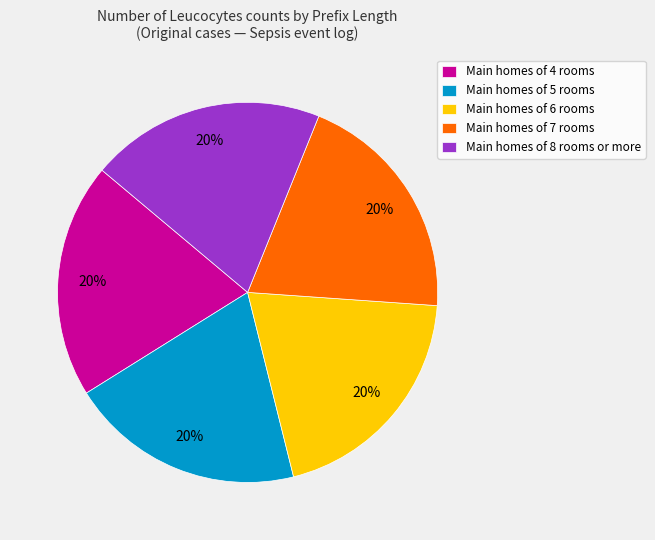

Is the sum of Main homes of 6 rooms and Main homes of 4 rooms greater than half?

No